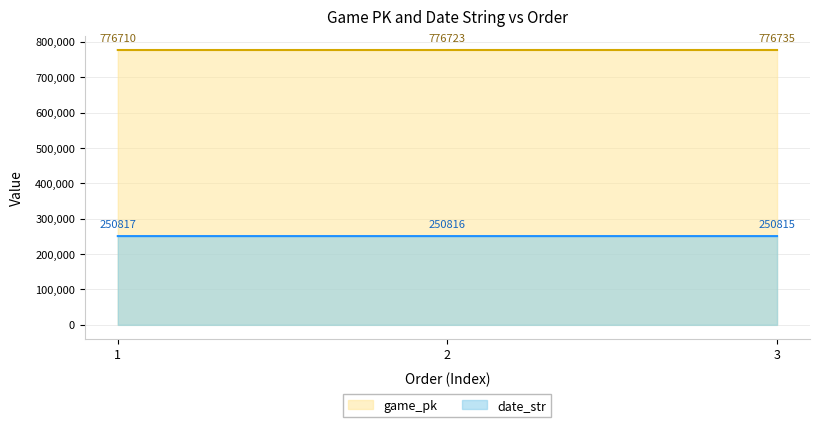

What is the sum of the game_pk values at 1 and 3?

1553445